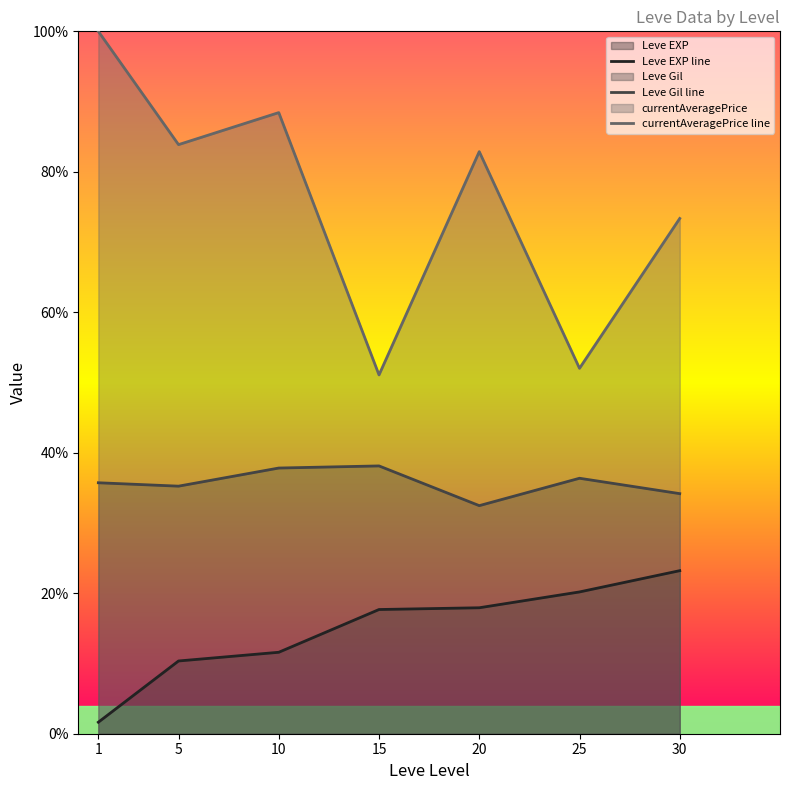

Reading left to right, transcribe all the data shown in this chart.

Leve EXP line: 1=0.0	5=0.1	10=0.1	15=0.2	20=0.2	25=0.2	30=0.2
Leve Gil line: 1=0.4	5=0.4	10=0.4	15=0.4	20=0.3	25=0.4	30=0.3
currentAveragePrice line: 1=1.0	5=0.8	10=0.9	15=0.5	20=0.8	25=0.5	30=0.7